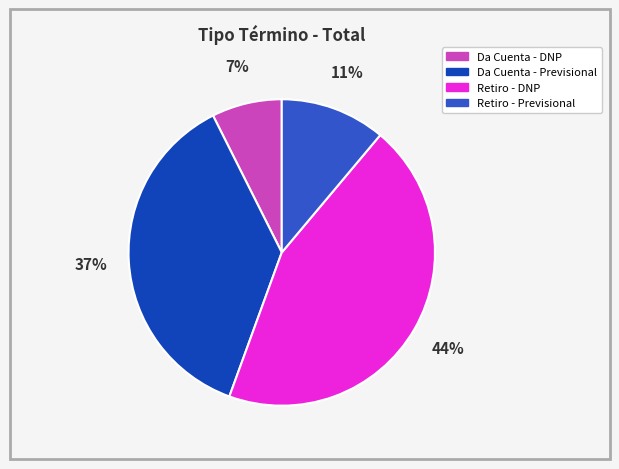

Does any single category account for the majority?

No